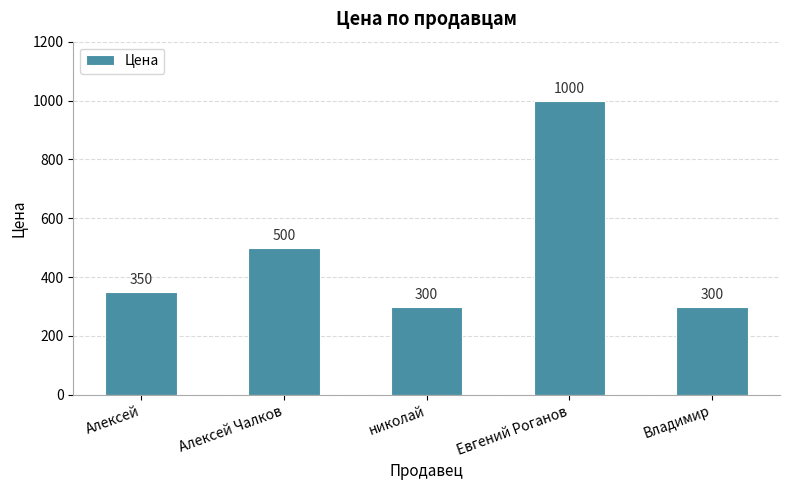

Does the chart contain stacked bars?

No